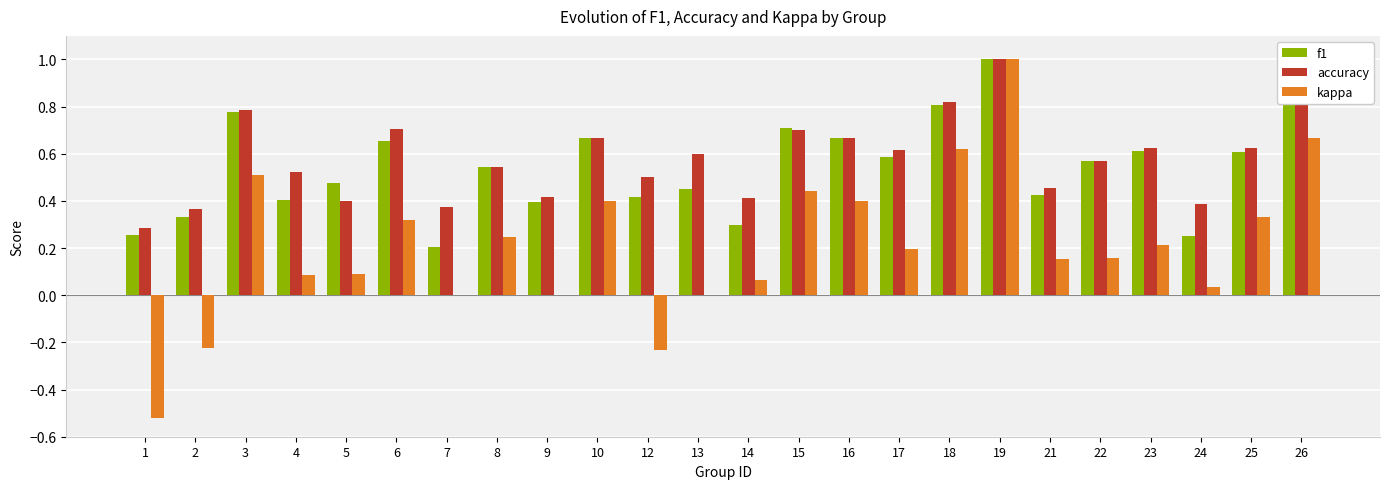

Is the value of kappa at 7 greater than the value of f1 at 8?

No